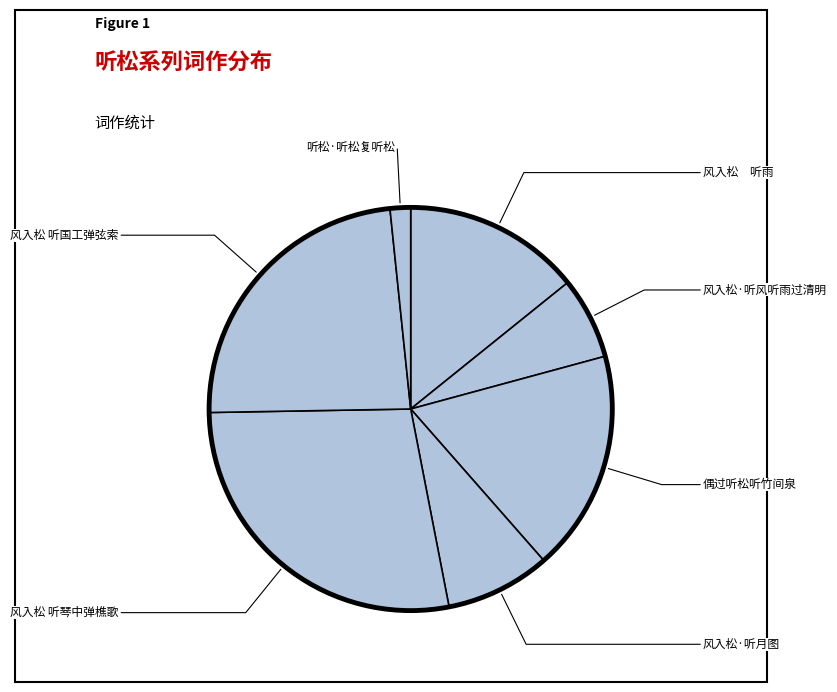

How many slices are in this pie chart?

7